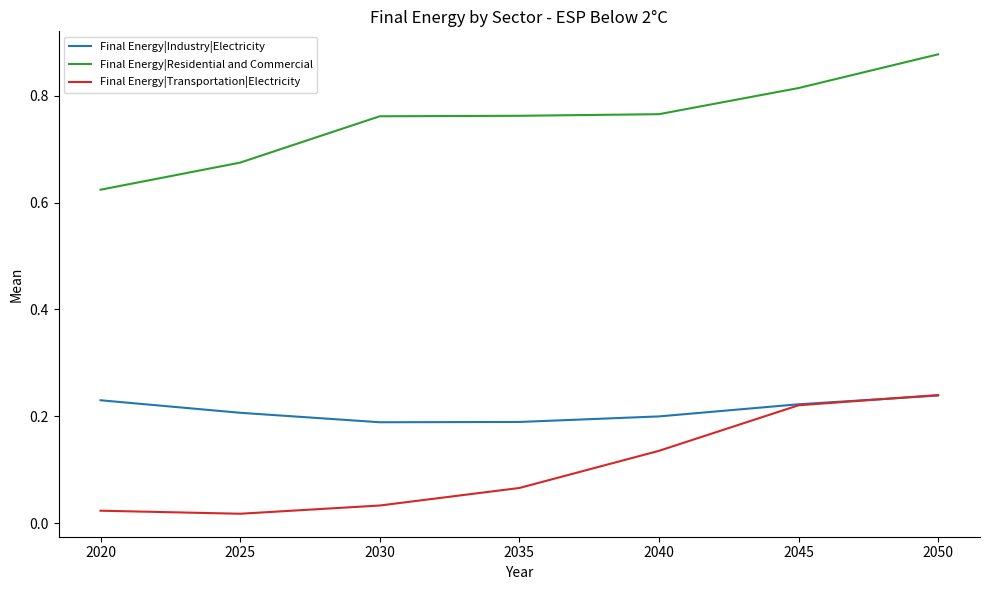

How many series are shown in this chart?

3